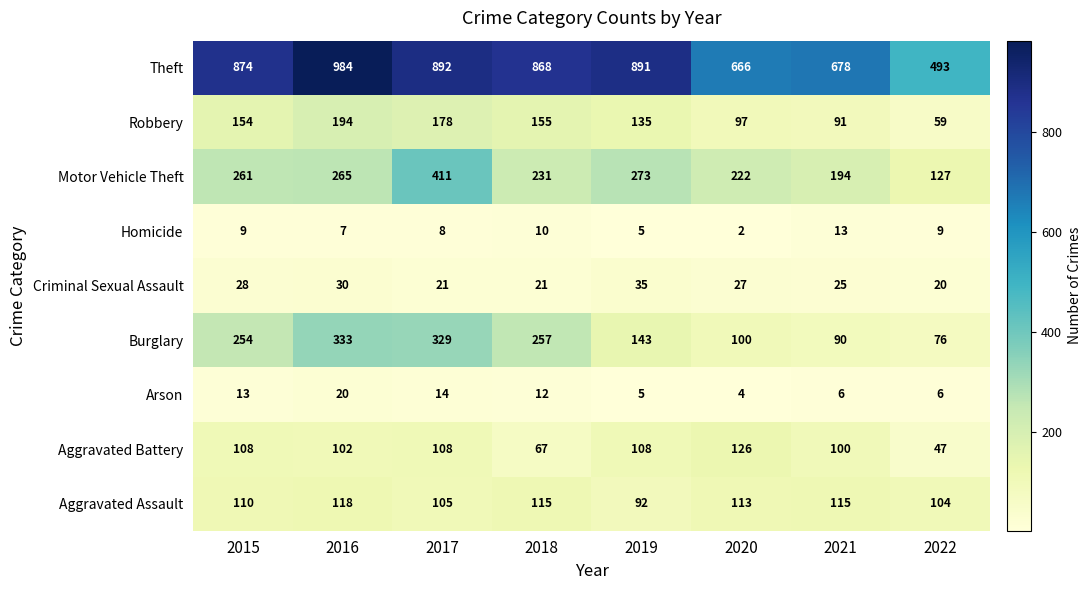

Rank the series at 2018 from highest to lowest value.

Theft, Burglary, Motor Vehicle Theft, Robbery, Aggravated Assault, Aggravated Battery, Criminal Sexual Assault, Arson, Homicide